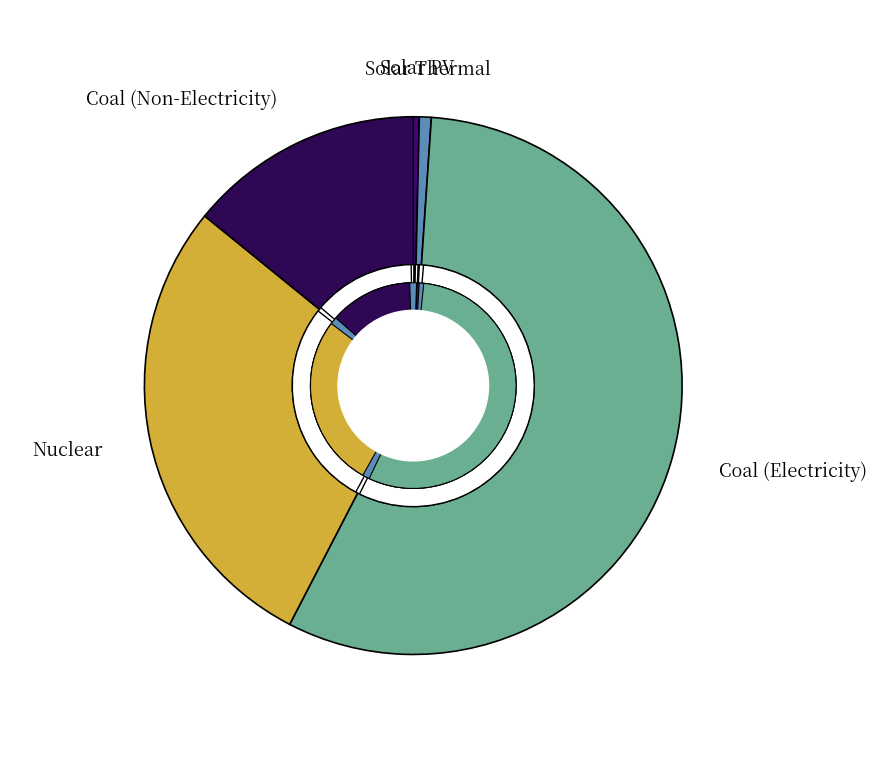

To the nearest percent, what portion does Nuclear represent?

28%